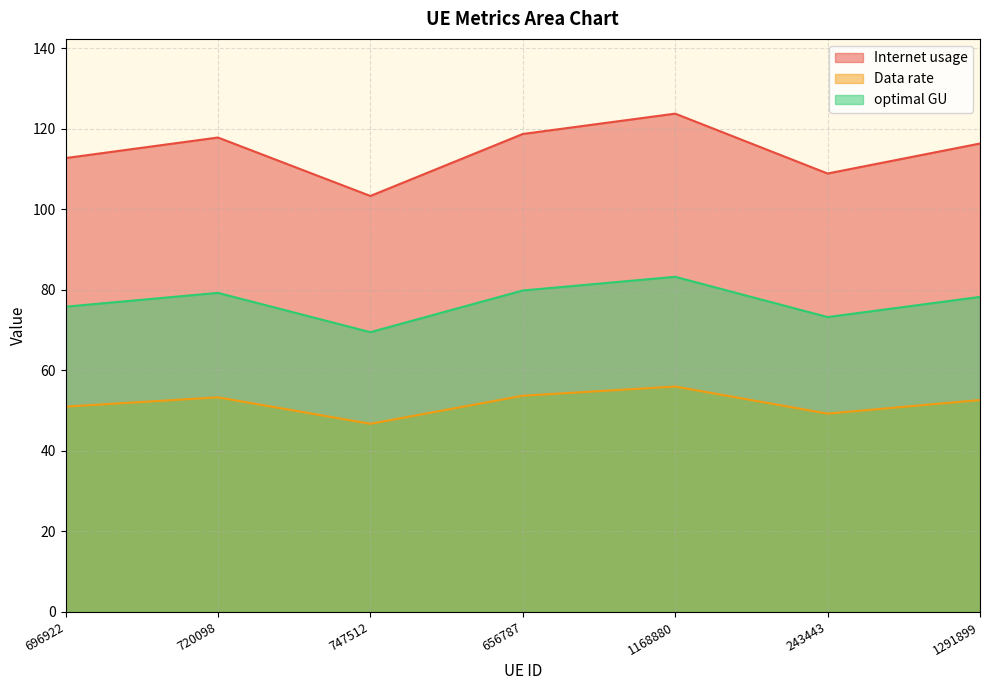

What is the label of the 1st point from the right?

1291899